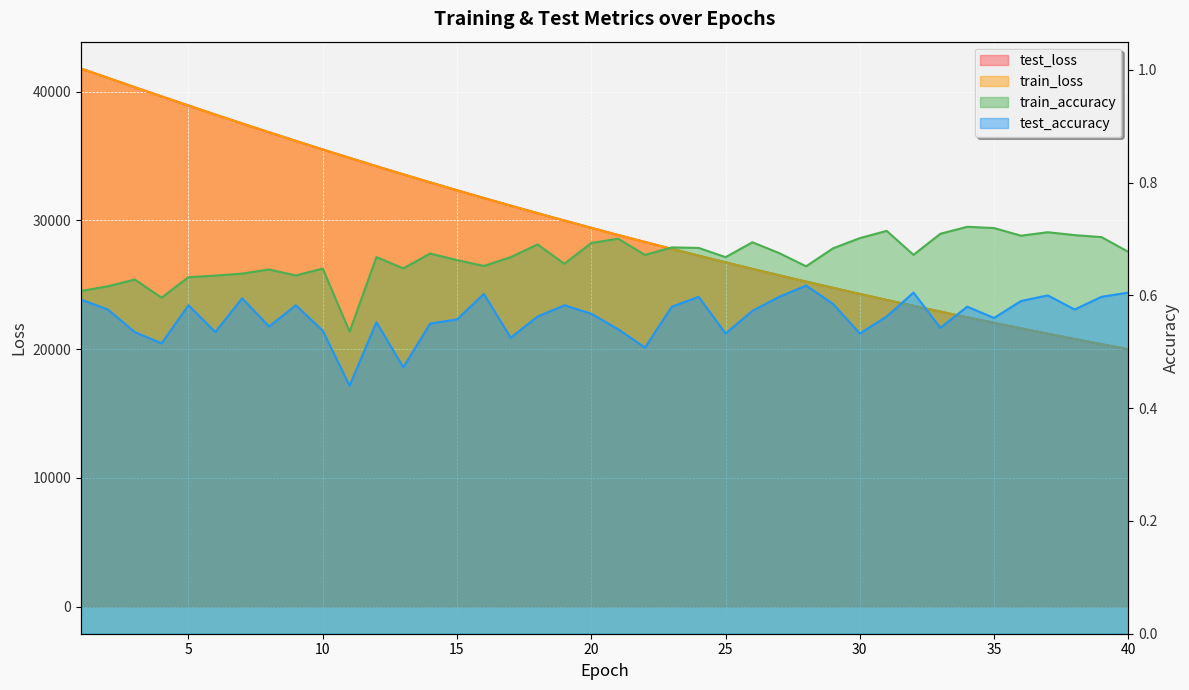

Which series has the largest range (max minus min)?

test_loss